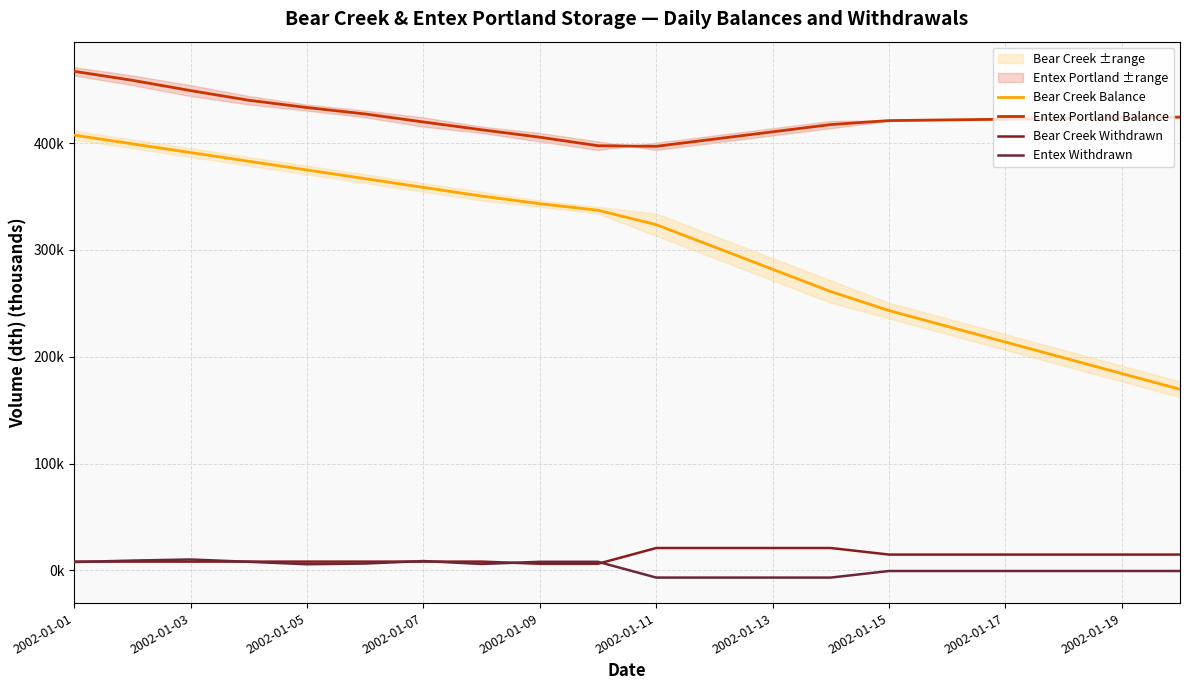

Which series has the largest range (max minus min)?

Bear Creek Balance